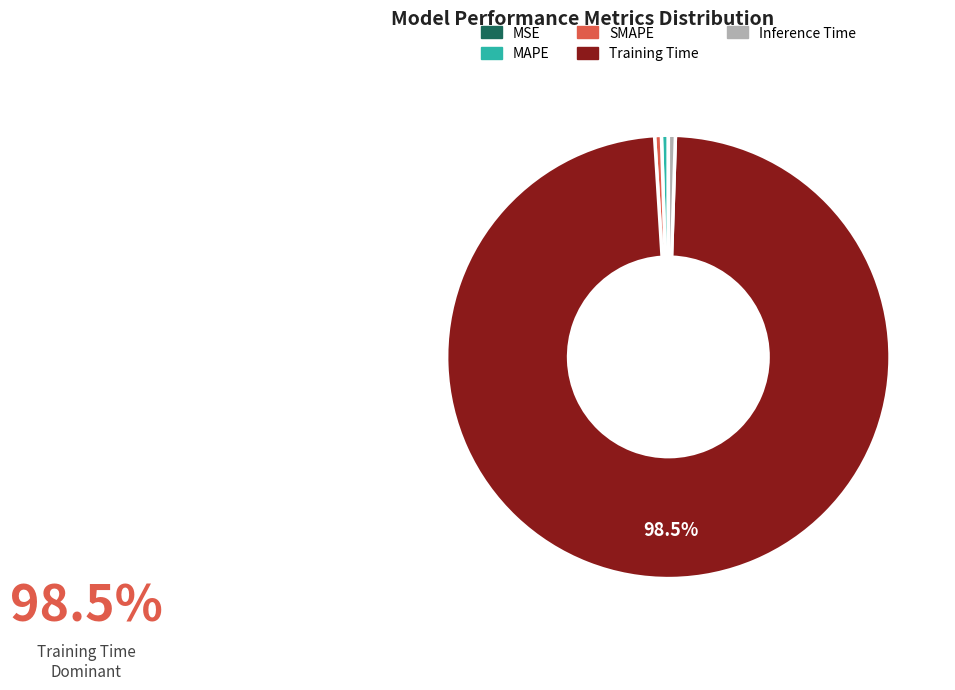

What is the majority slice?

Training Time